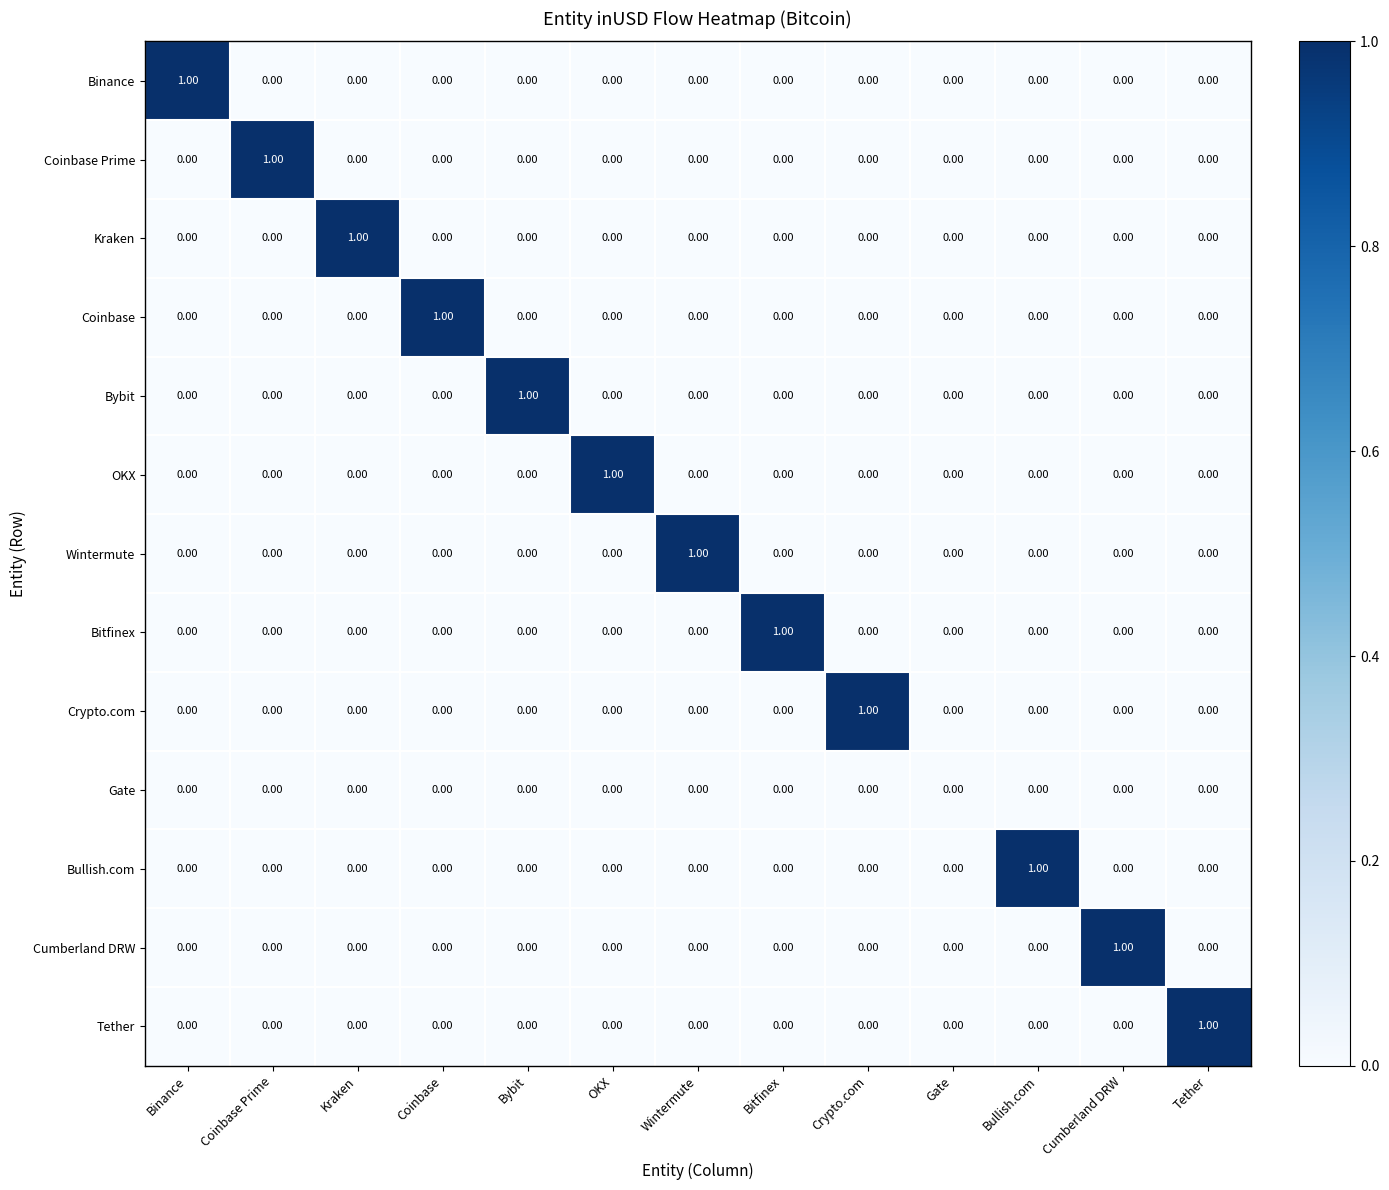

At which label does Tether reach its peak?

Tether